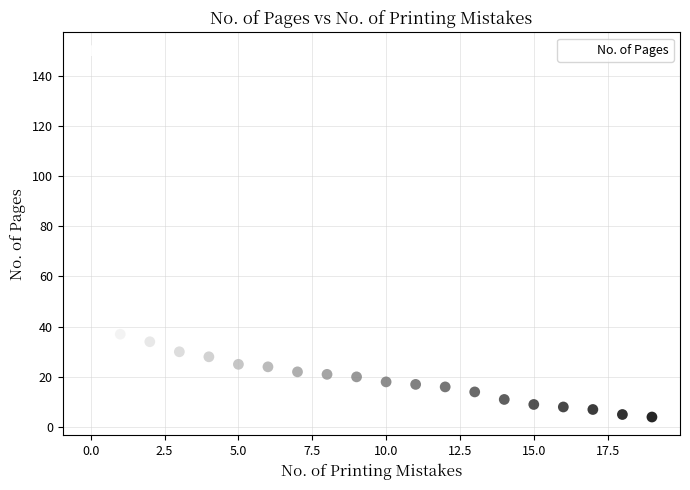

What Y value in the scatter plot is closest to 77?

37